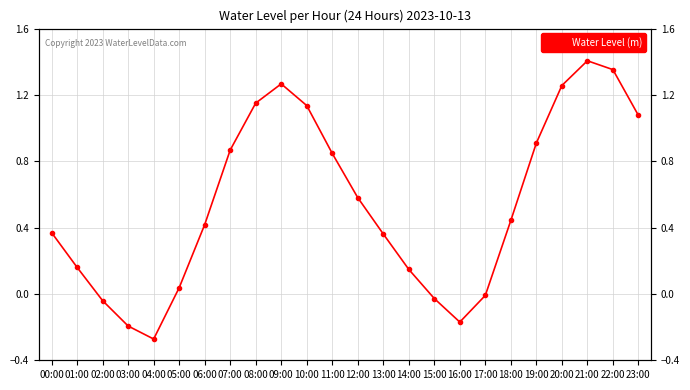

How many points are higher than both their immediate neighbors (excluding endpoints)?

2